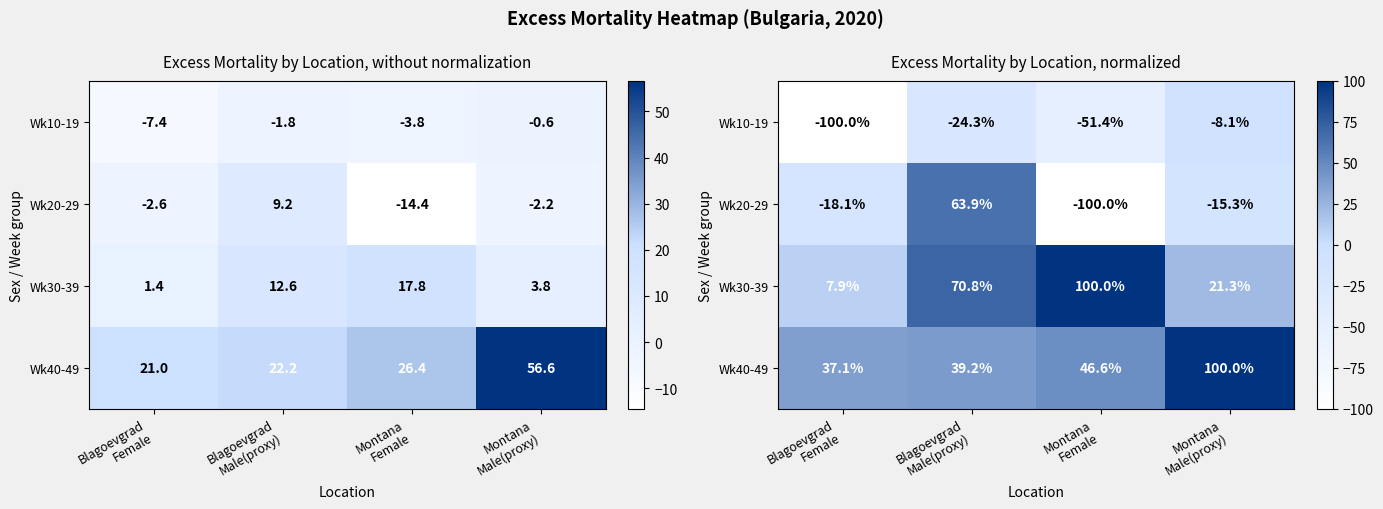

Which label corresponds to the largest value in the chart?

Montana
Female